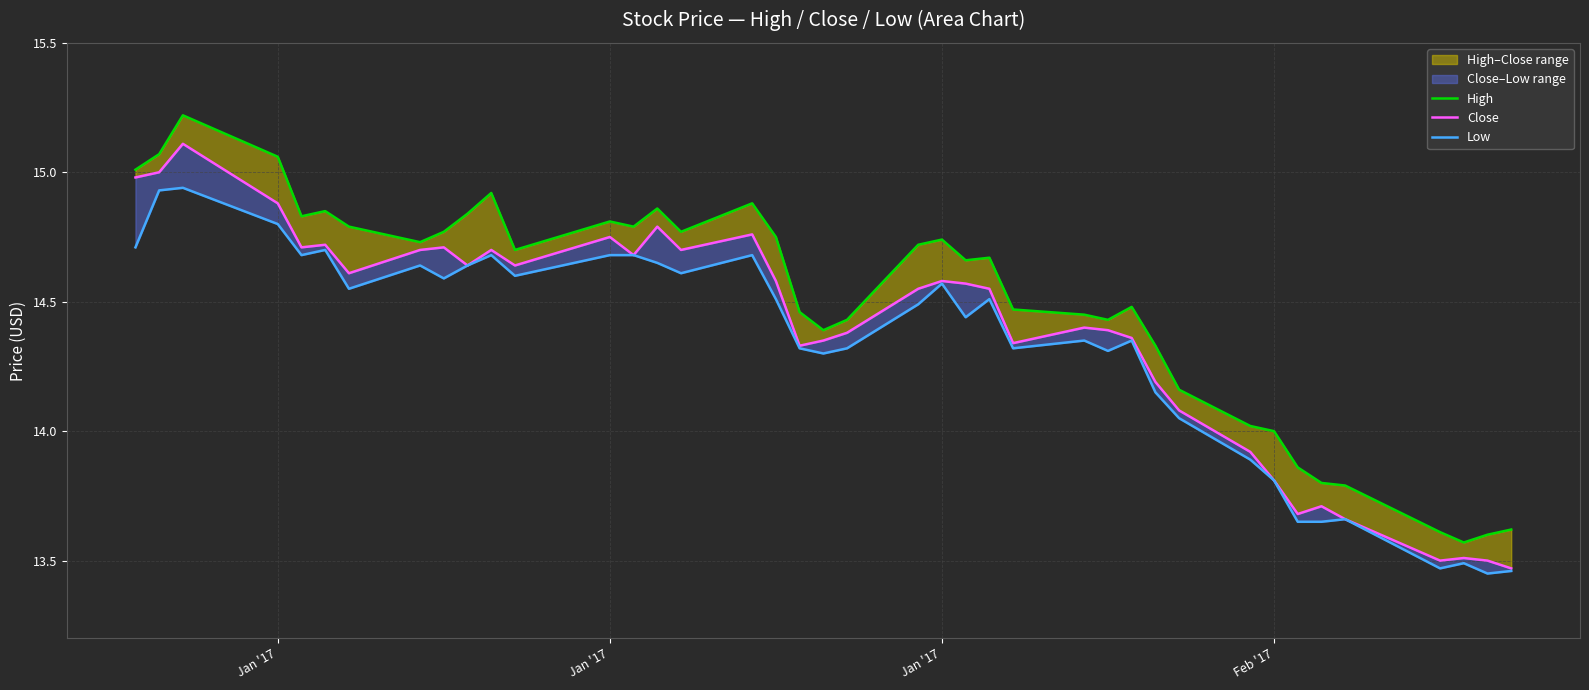

True or false: Low has more than 0 points higher than both neighbors.

True